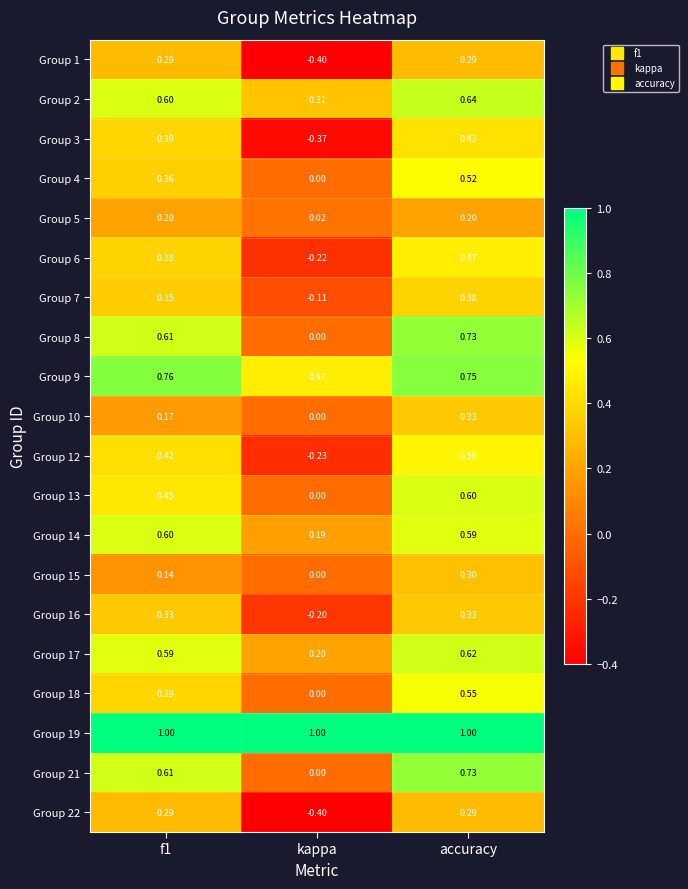

Which category has the lowest value in the Group 22 series?

kappa